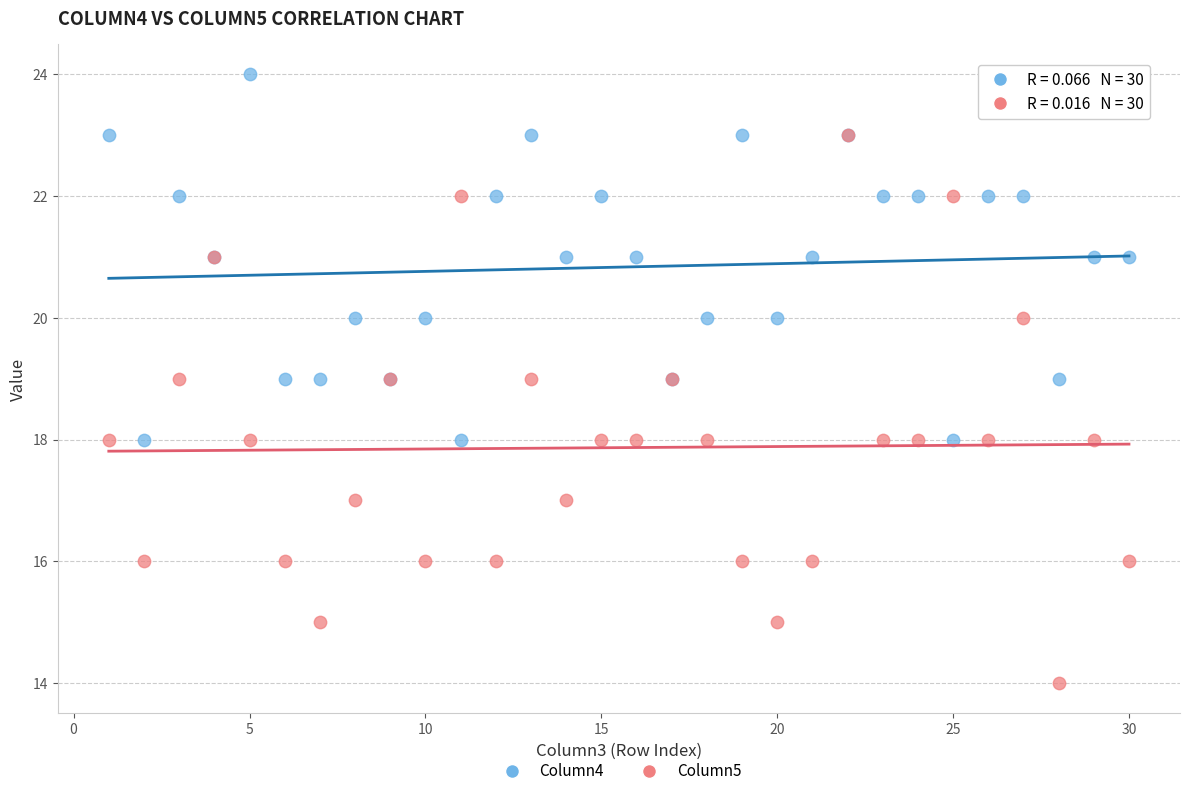

Which series reaches the maximum Y coordinate?

Column4